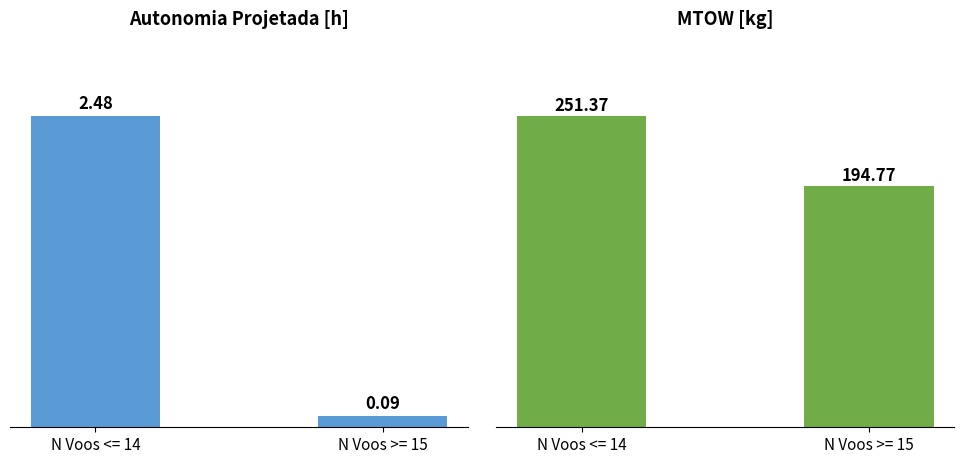

At which label does Autonomia Projetada [h] reach its minimum?

N Voos >= 15